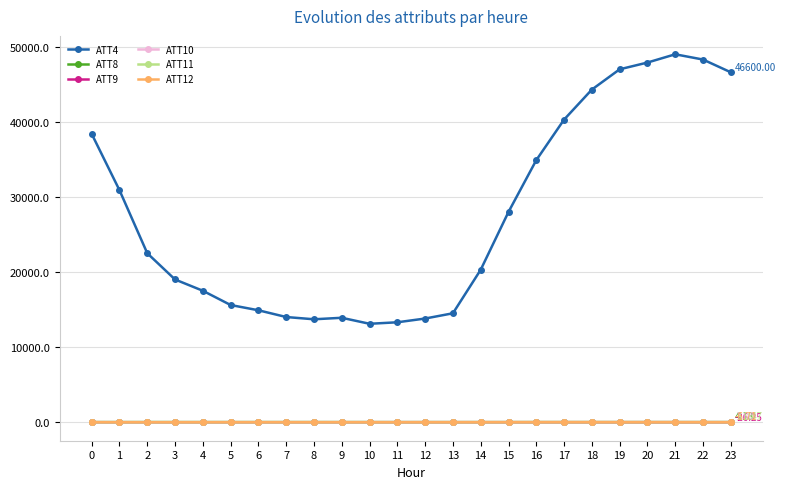

What is the average value of the ATT9 series?

-21.5